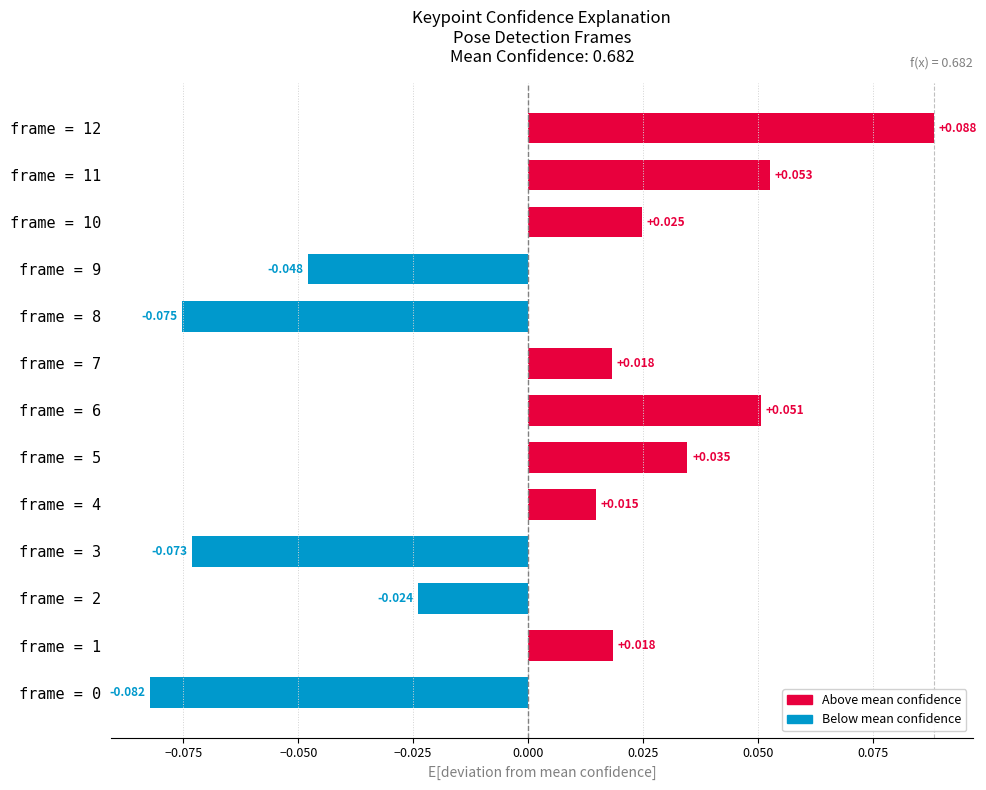

Count the number of data series in this chart.

1